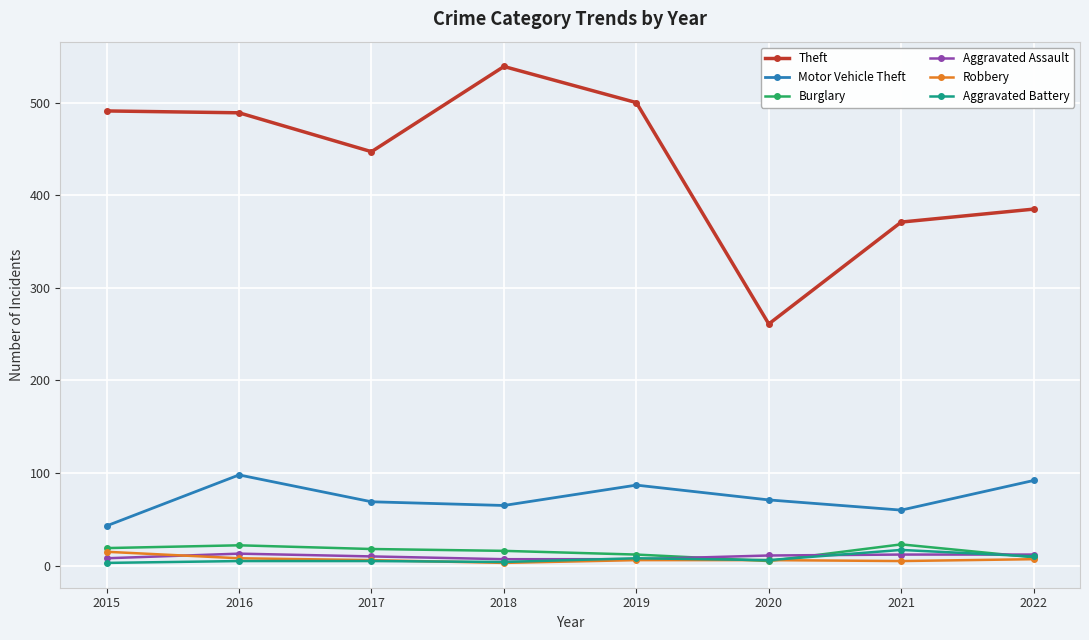

What is the difference between the Aggravated Battery values at 2021 and 2017?

12